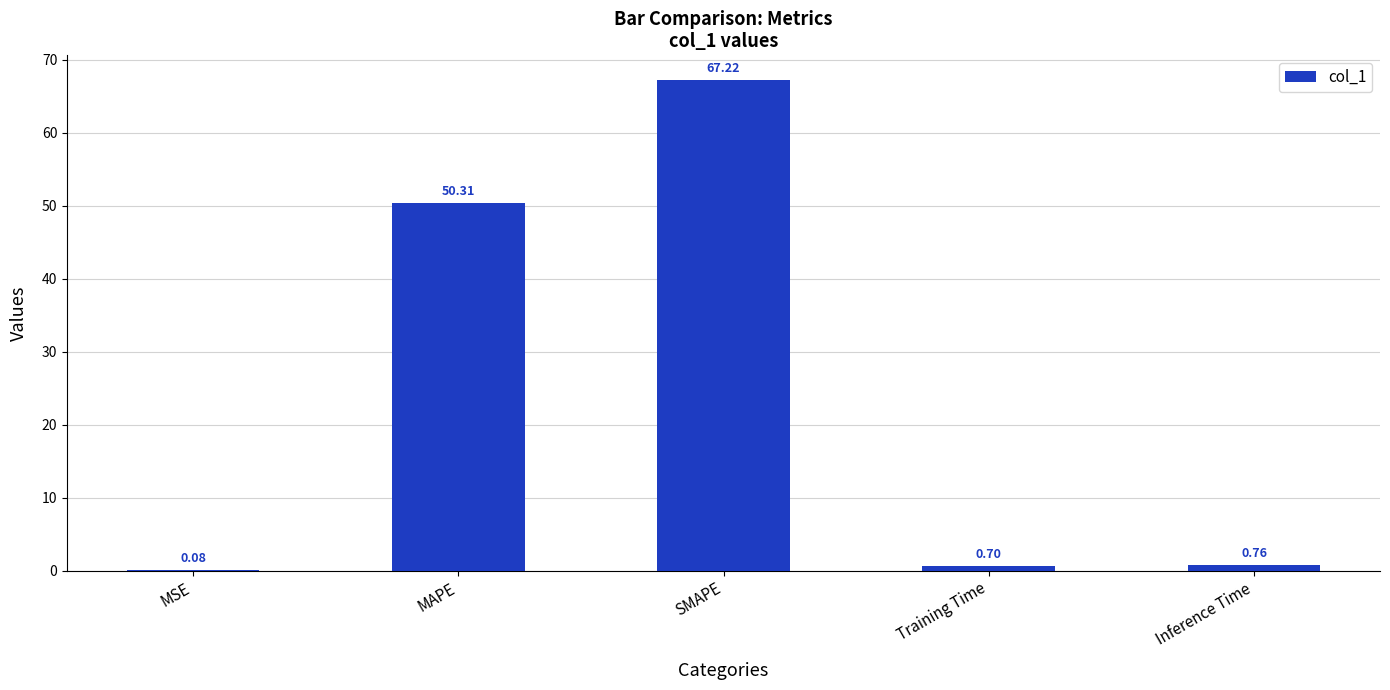

Which category has the highest value across all series?

SMAPE